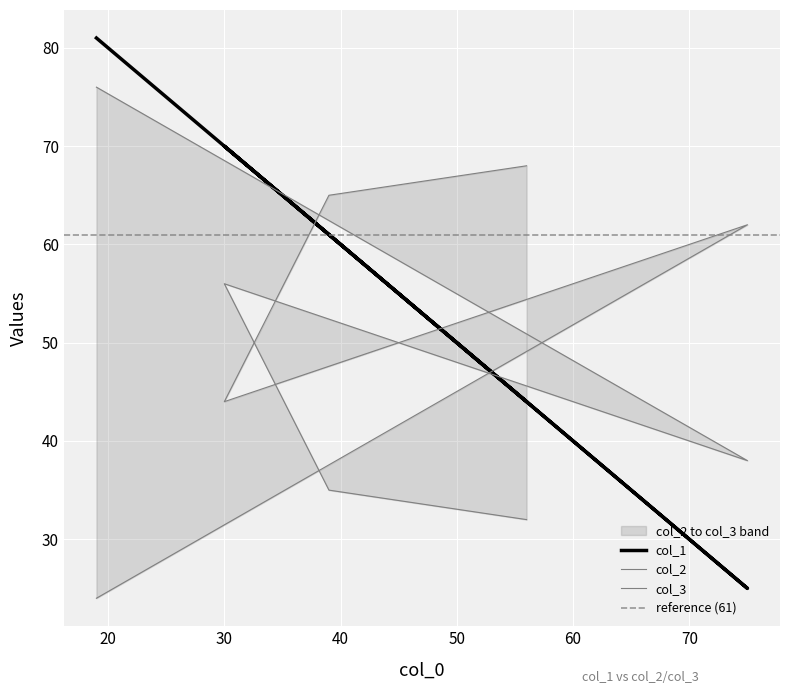

Is it true that col_1 equals 61 at 40?

True